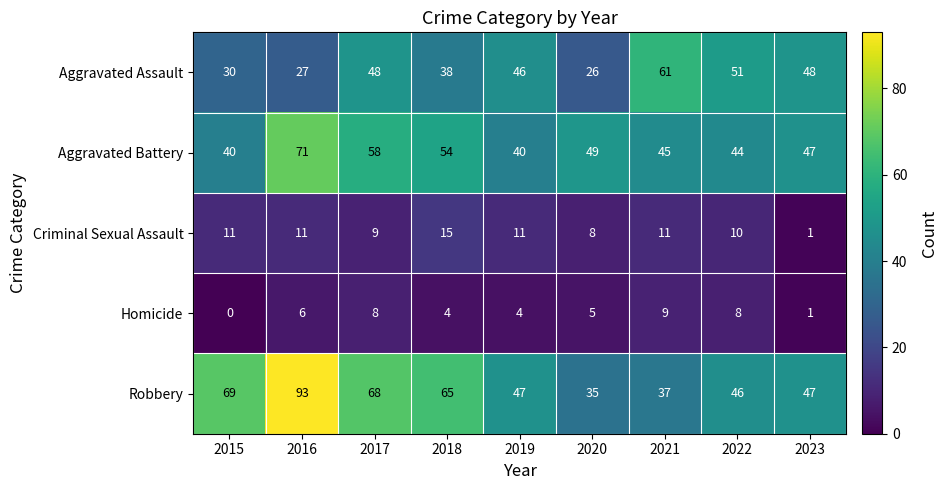

Which label corresponds to the smallest value in the chart?

2015